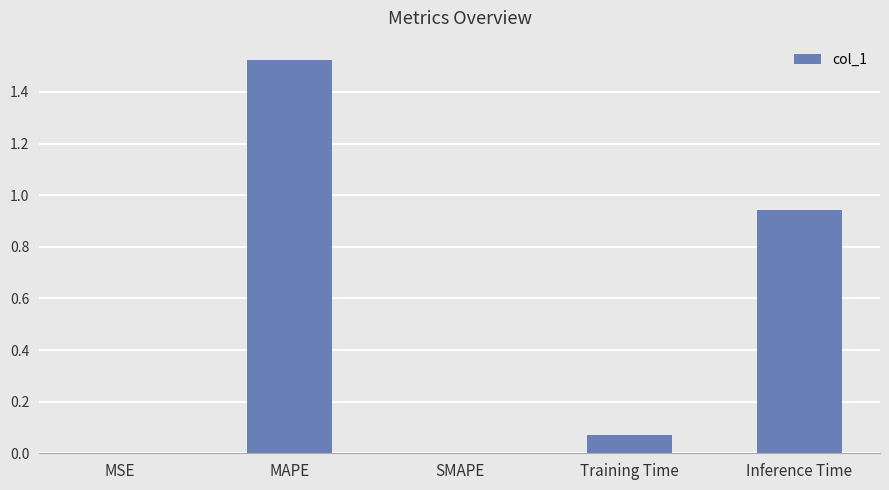

Which has a higher value, Inference Time or SMAPE?

Inference Time